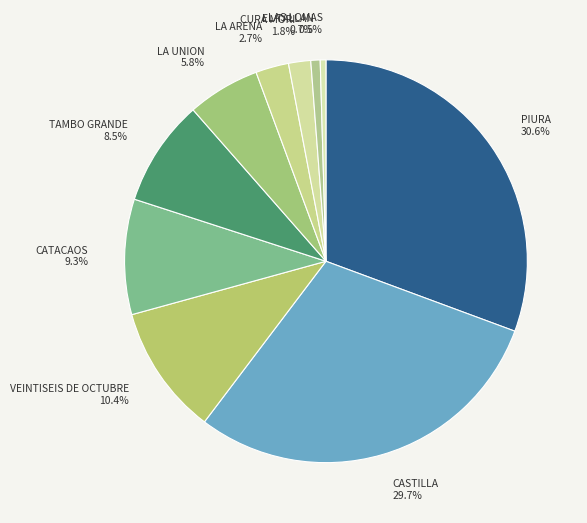

Does any single category account for the majority?

No